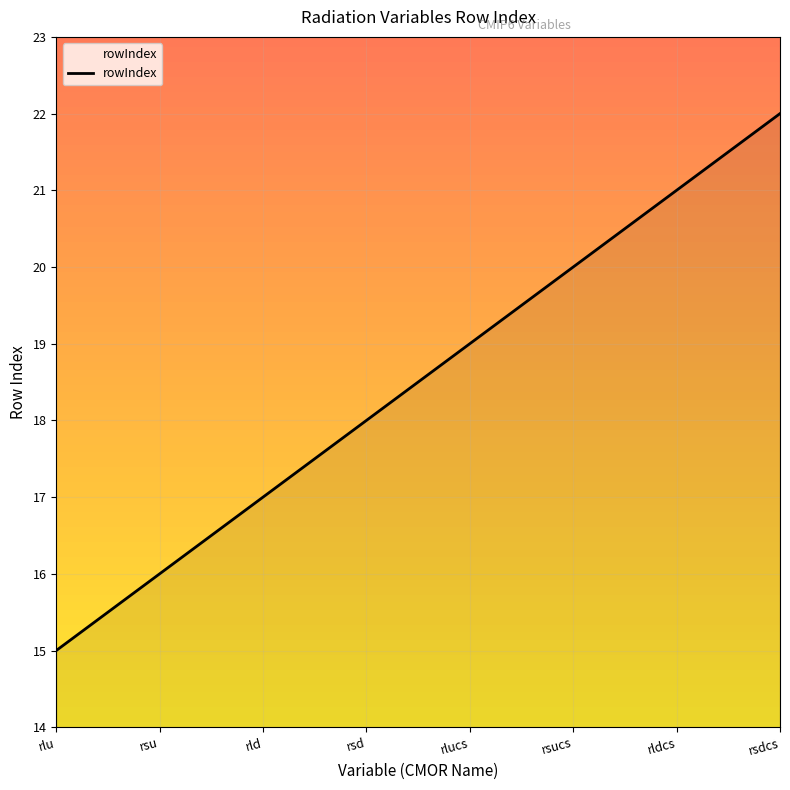

At which label is the value closest to 18?

rsd